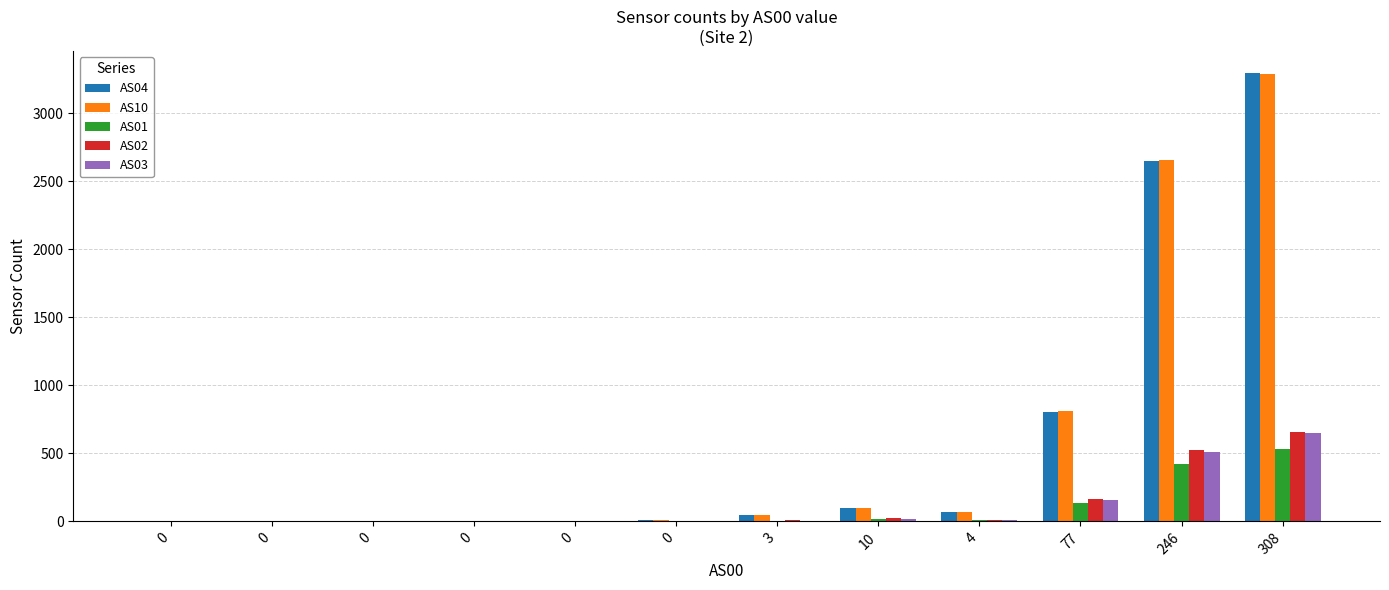

Read the AS01 value at 0.

1